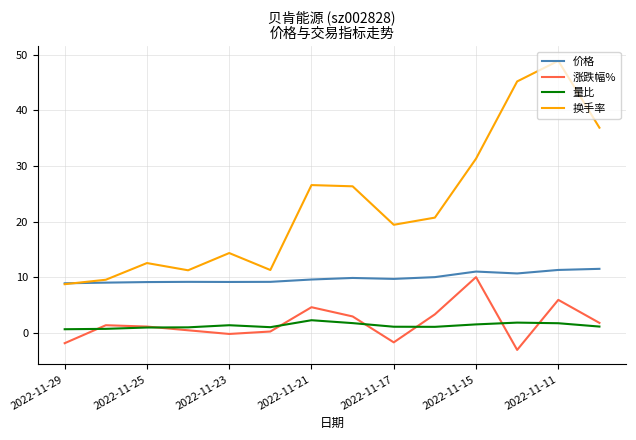

In 换手率, how many points are lower than both neighbors (excluding endpoints)?

3